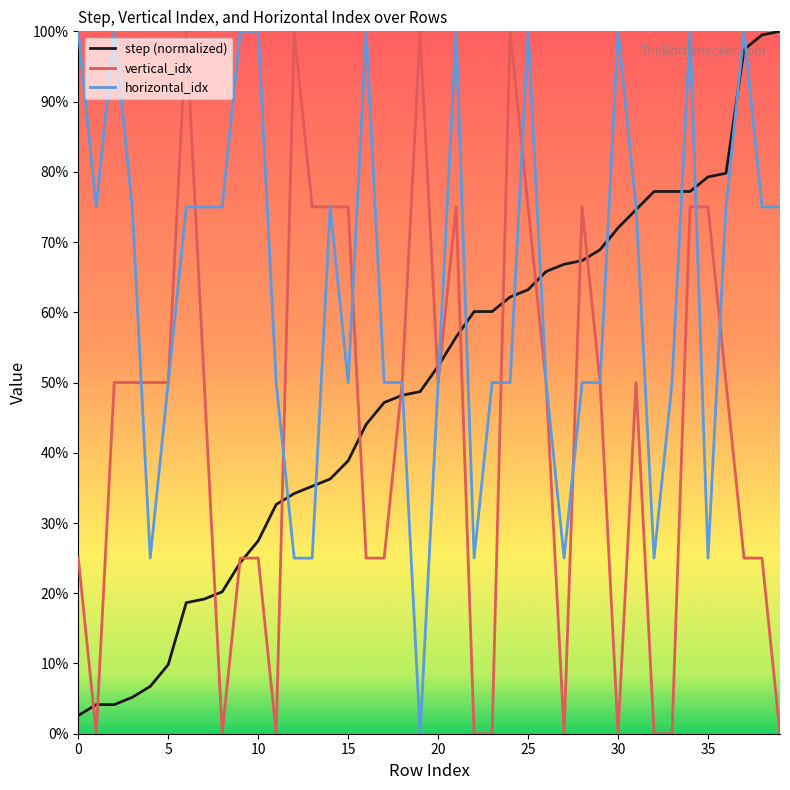

Which series has the largest total across all categories?

horizontal_idx